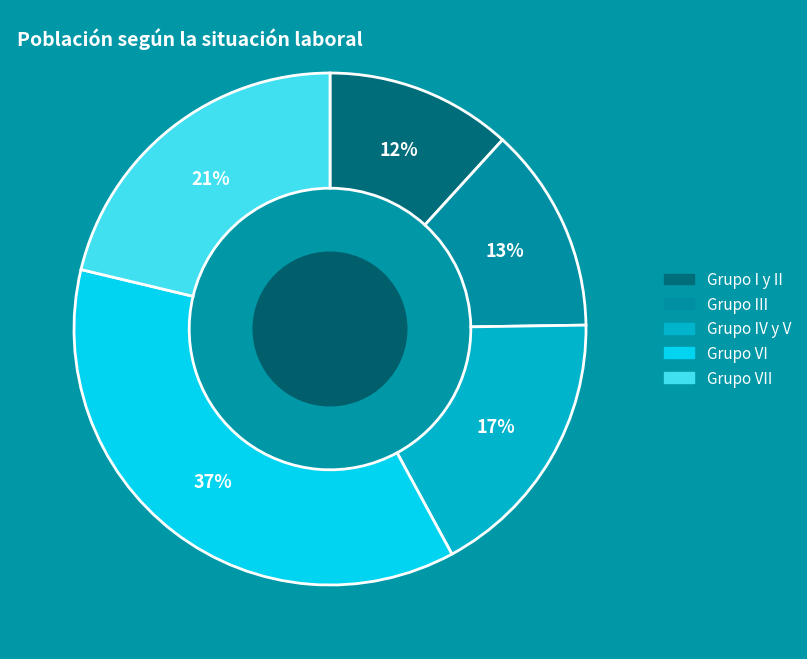

Is there a majority slice in this chart?

No